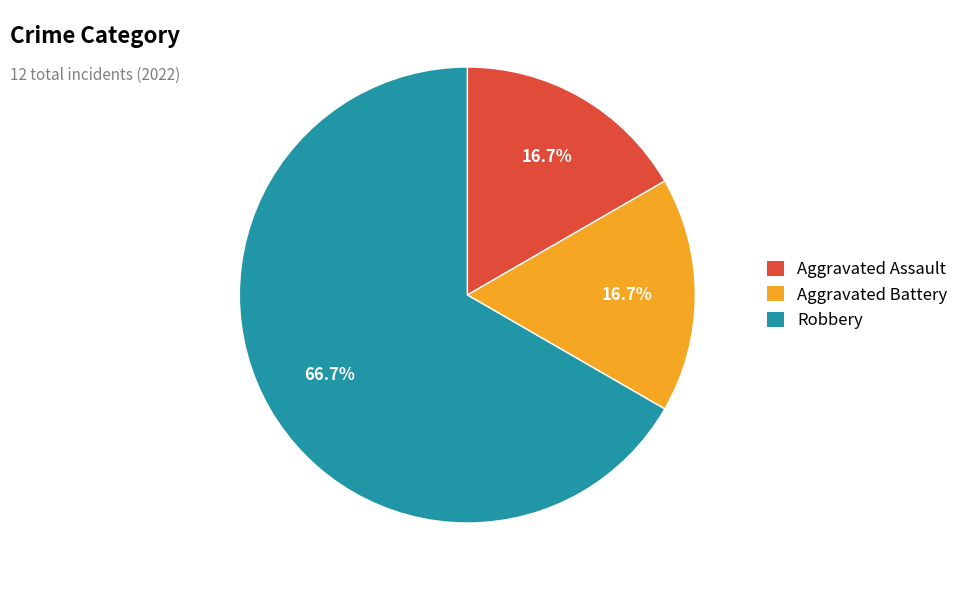

Is there a majority slice in this chart?

Yes